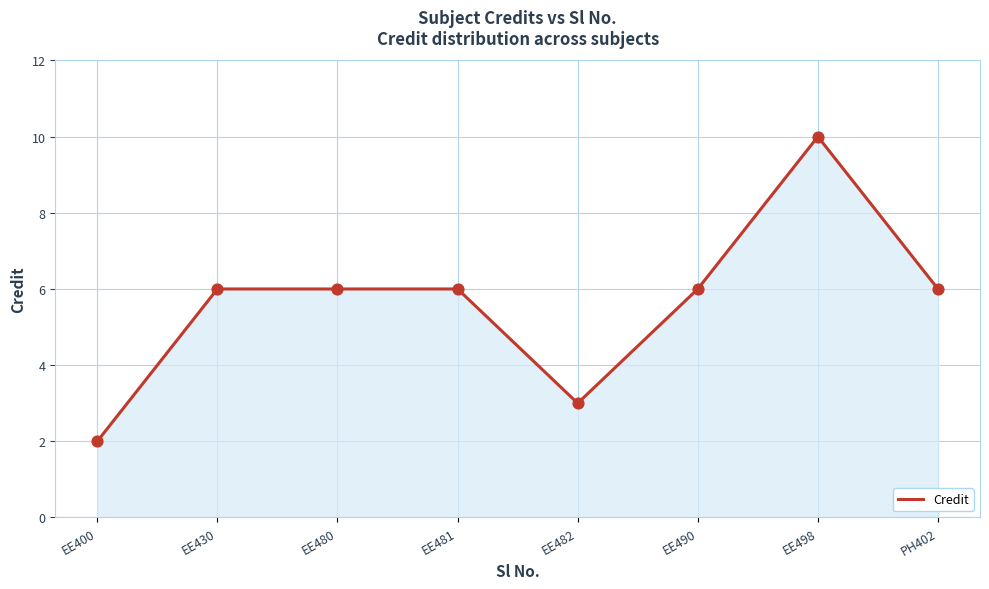

What is the ratio of the value at EE430 to the value at EE482?

2.0